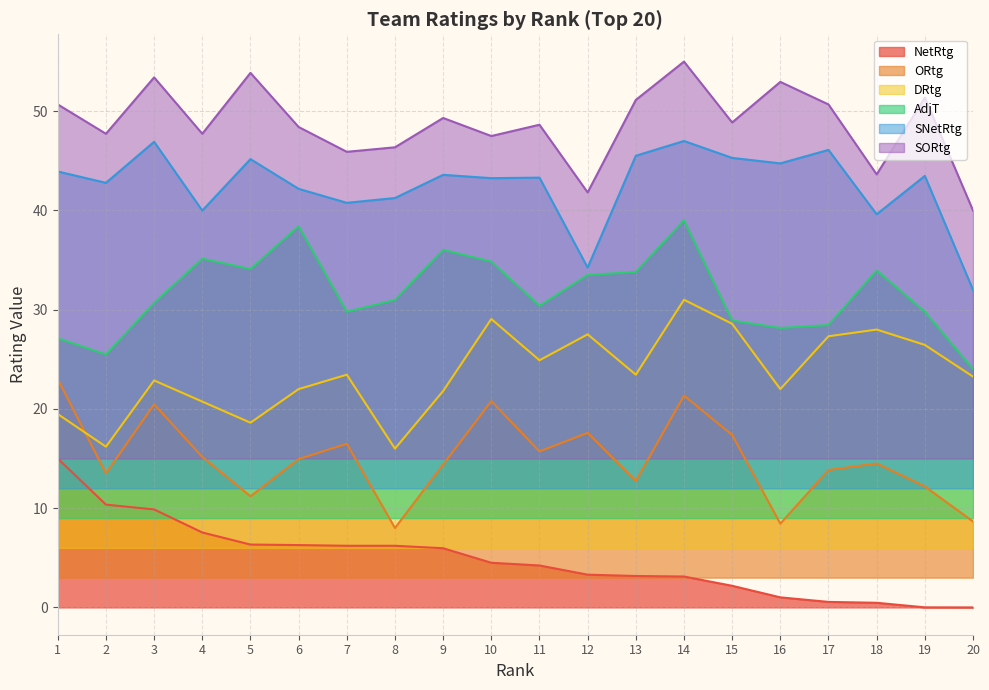

What are all the series names shown in the legend?

NetRtg, ORtg, DRtg, AdjT, SNetRtg, SORtg